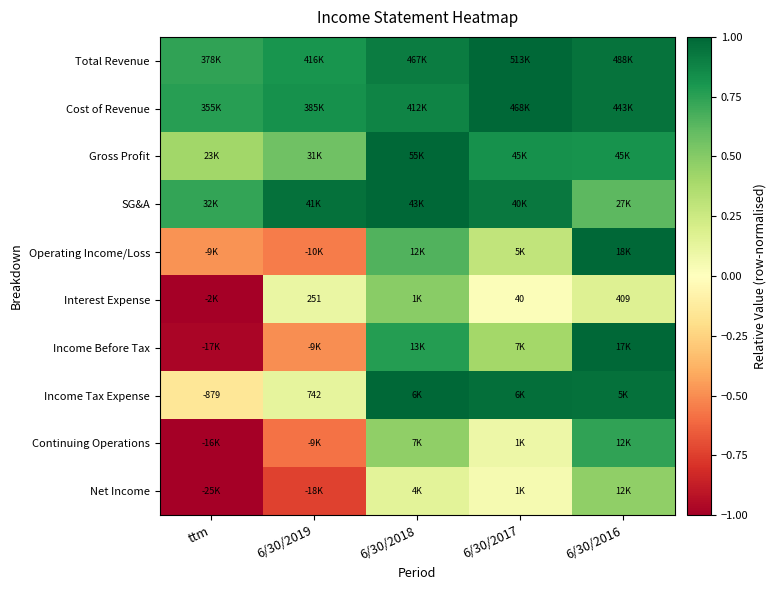

The value of Gross Profit at 6/30/2018 is 1.0. True or false?

True